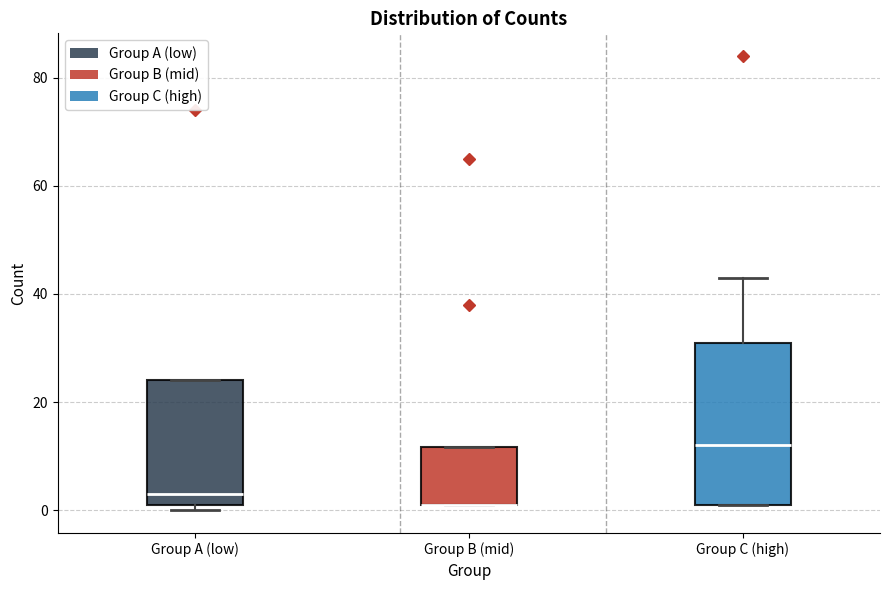

Where is the lower edge of the box for Group B (mid) on the y-axis? The values are not printed on the chart, so give them approximately, as read against the axis.

2